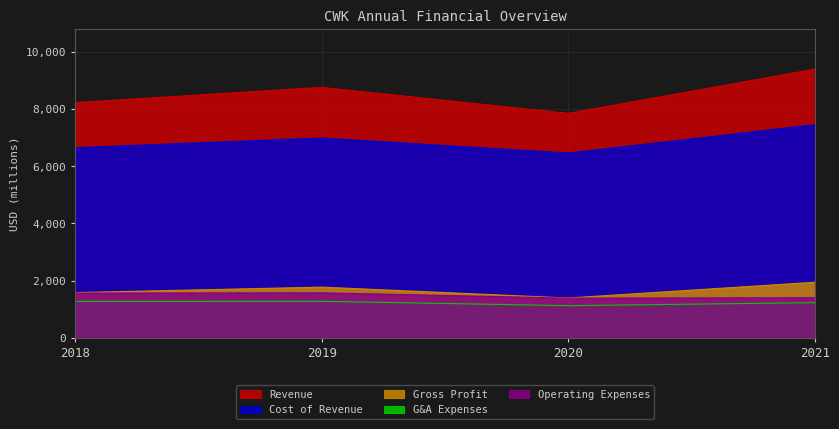

Where is the first local maximum for Gross Profit?

2019